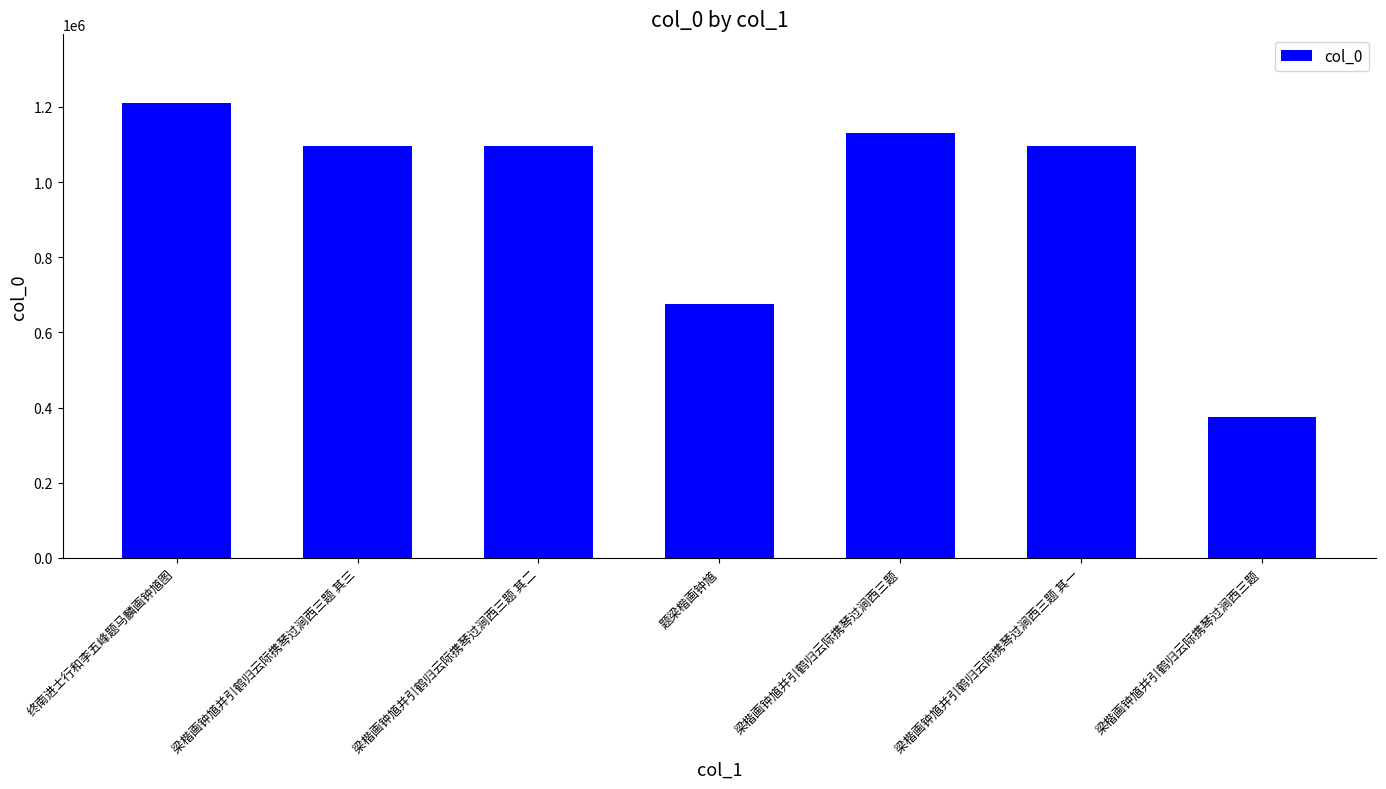

How many bars are there in total?

7